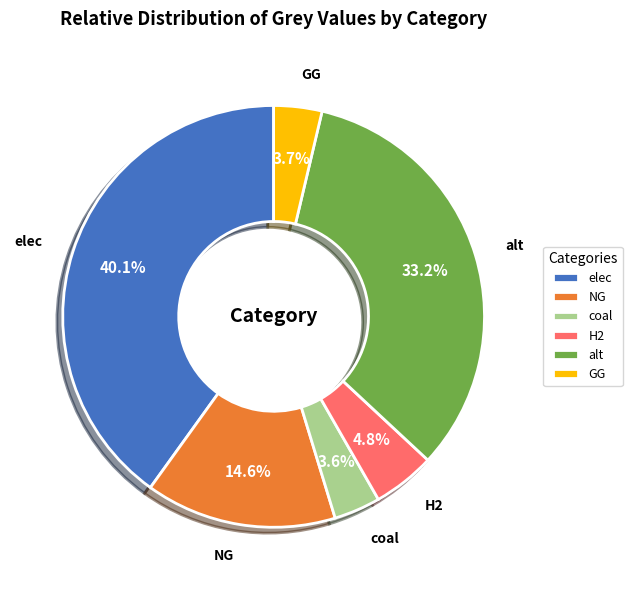

How many segments does this pie chart have?

6